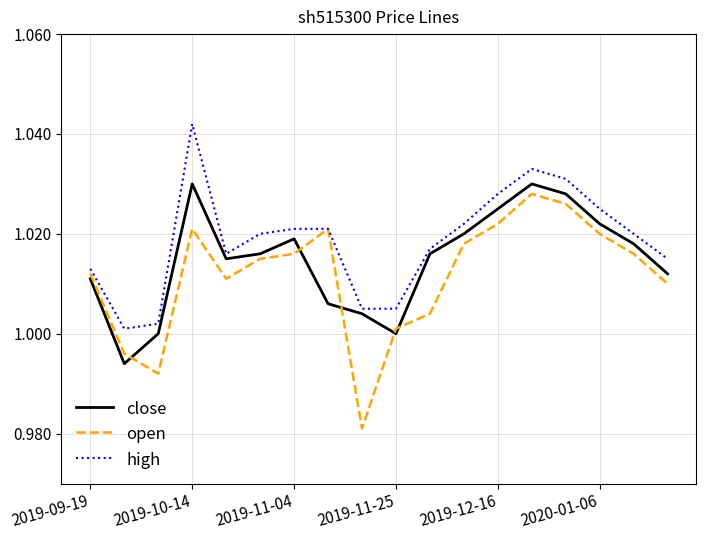

True or false: open and close cross at least once.

True